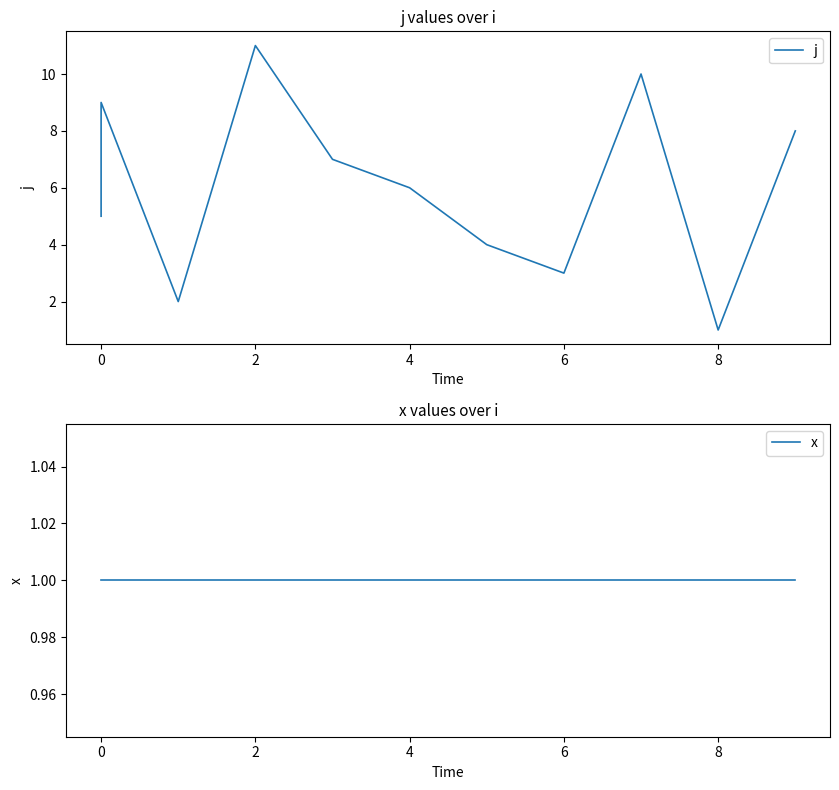

How many series are shown in this chart?

2